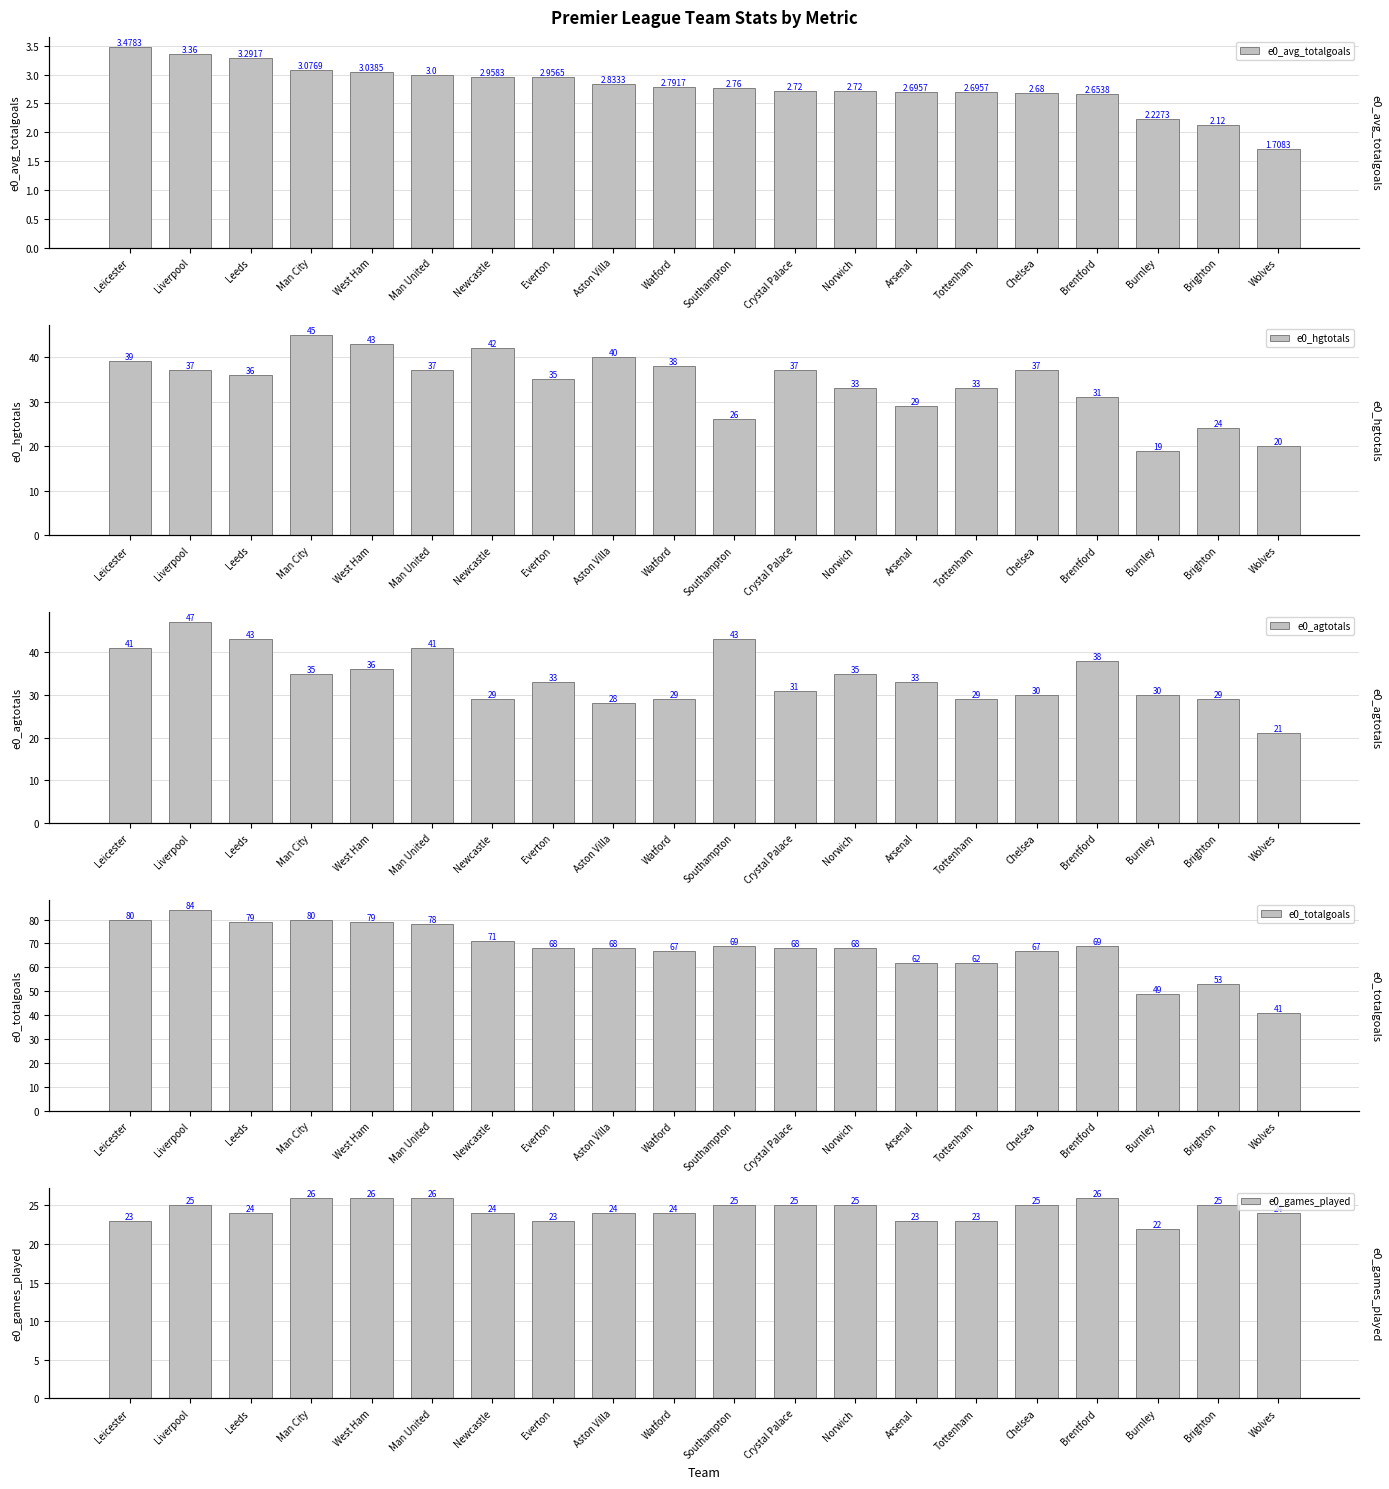

Reading right to left, what are all the values shown in this chart?

e0_avg_totalgoals: 1.7	2.1	2.2	2.7	2.7	2.7	2.7	2.7	2.7	2.8	2.8	2.8	3.0	3.0	3.0	3.0	3.1	3.3	3.4	3.5
e0_hgtotals: 20.0	24.0	19.0	31.0	37.0	33.0	29.0	33.0	37.0	26.0	38.0	40.0	35.0	42.0	37.0	43.0	45.0	36.0	37.0	39.0
e0_agtotals: 21.0	29.0	30.0	38.0	30.0	29.0	33.0	35.0	31.0	43.0	29.0	28.0	33.0	29.0	41.0	36.0	35.0	43.0	47.0	41.0
e0_totalgoals: 41.0	53.0	49.0	69.0	67.0	62.0	62.0	68.0	68.0	69.0	67.0	68.0	68.0	71.0	78.0	79.0	80.0	79.0	84.0	80.0
e0_games_played: 24.0	25.0	22.0	26.0	25.0	23.0	23.0	25.0	25.0	25.0	24.0	24.0	23.0	24.0	26.0	26.0	26.0	24.0	25.0	23.0